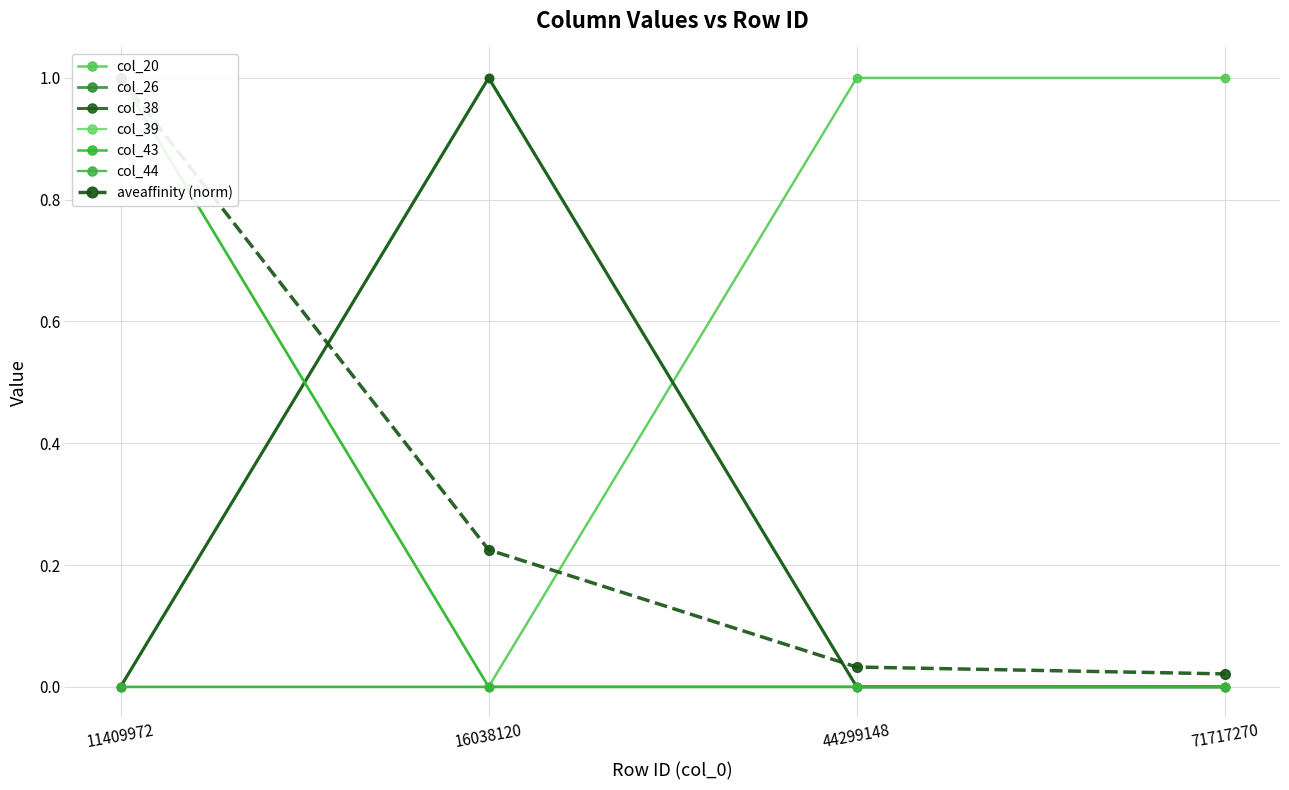

Which series has the largest total across all categories?

col_20